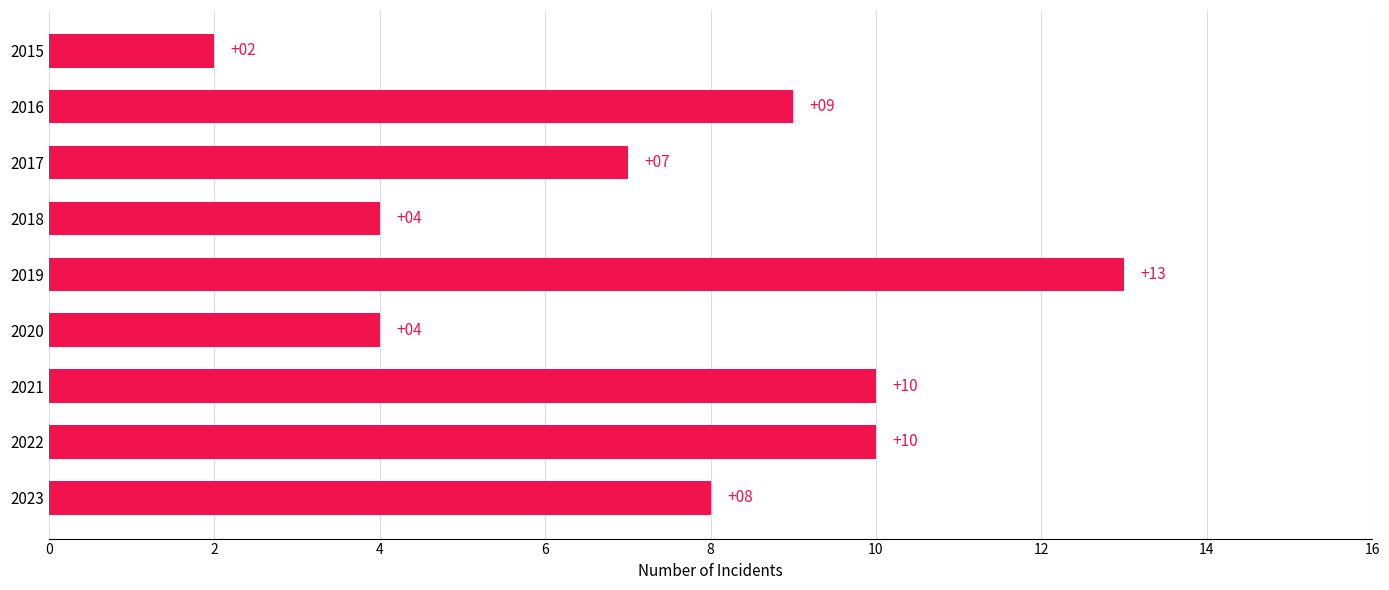

What is the smallest value displayed?

2